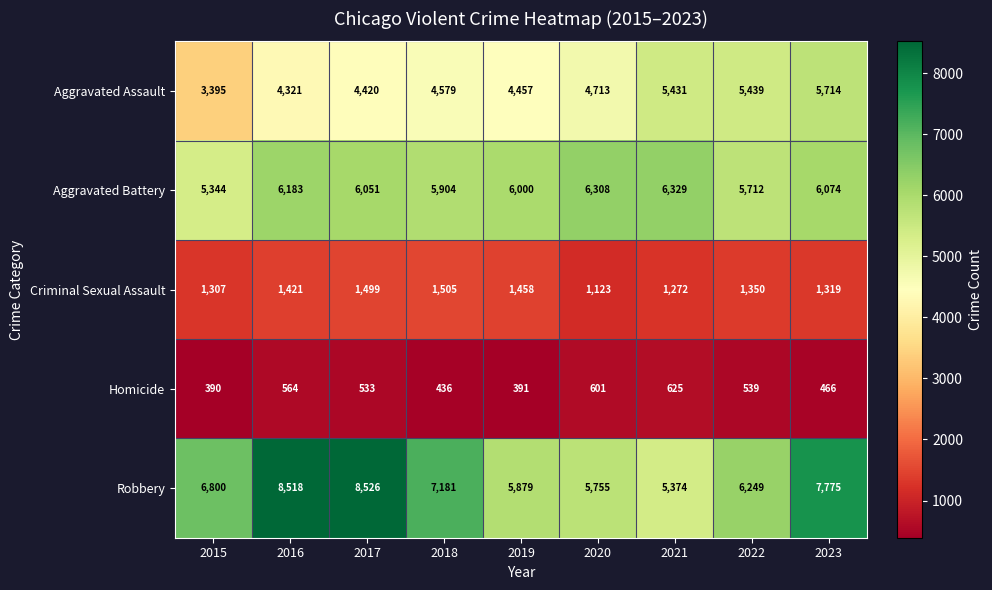

How many categories are shown in the chart?

9